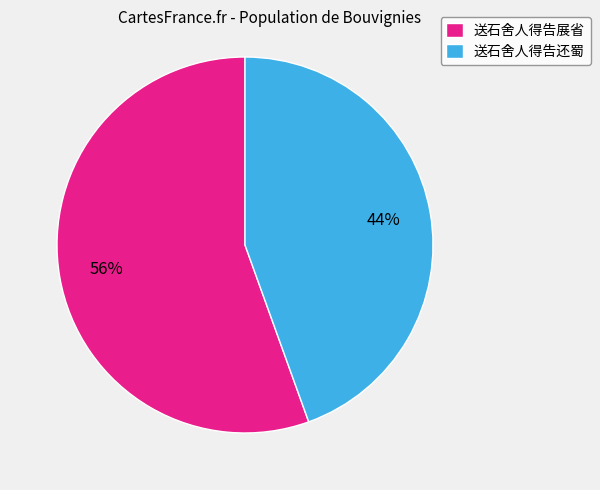

The 送石舍人得告展省 slice represents 56% of the pie. True or false?

True